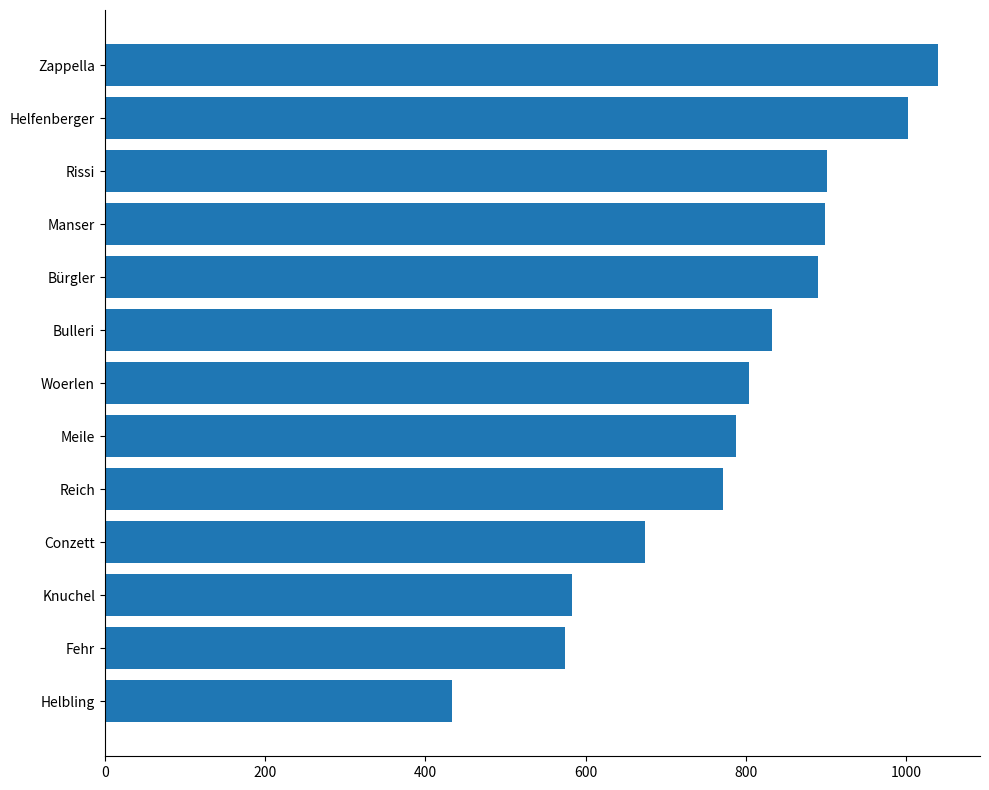

Between Meile and Knuchel, which is larger?

Meile